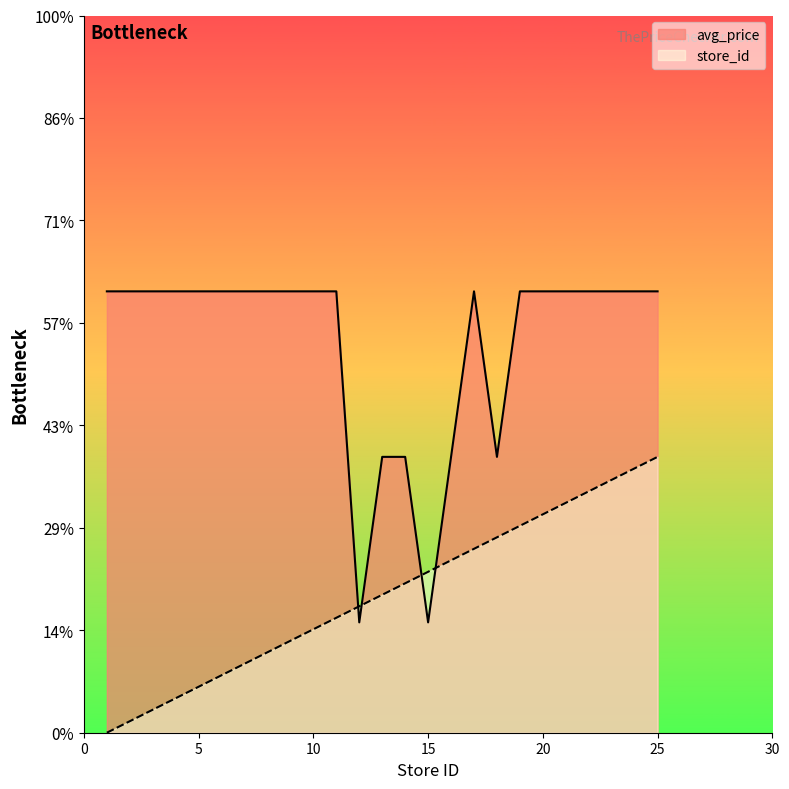

What is the total value across all series at 14?

12.2